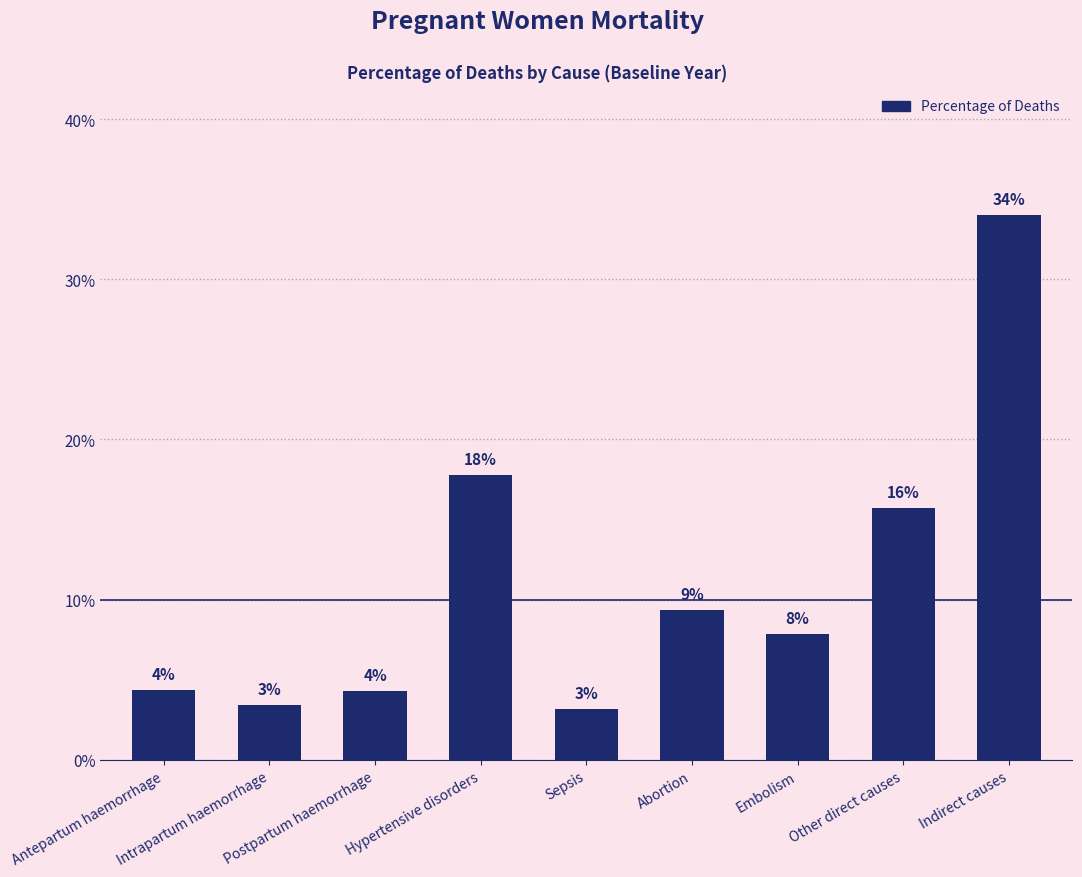

Are the bars horizontal?

No